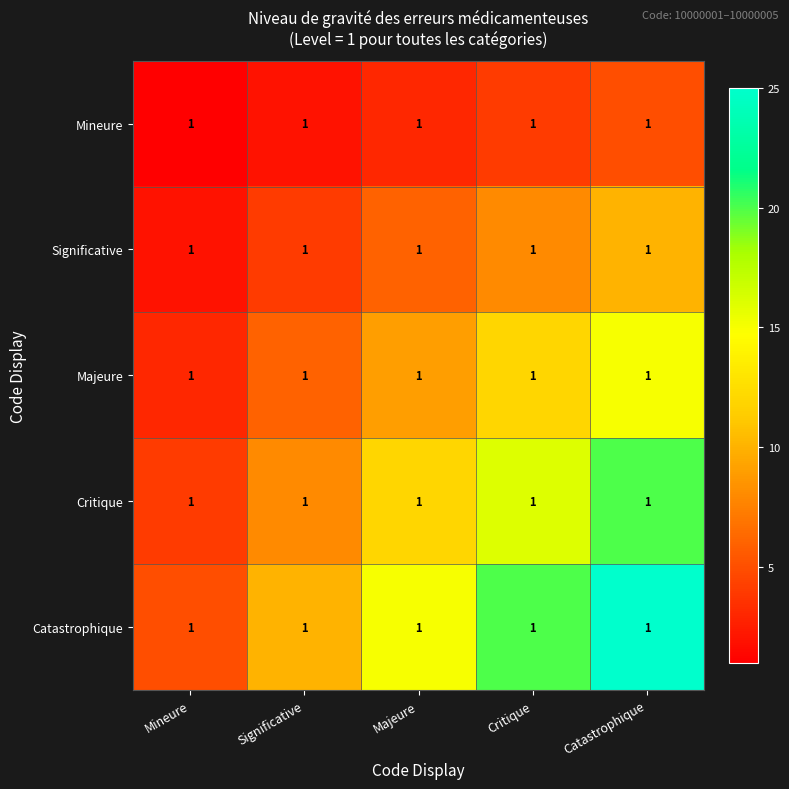

What is the minimum value shown in the chart?

1